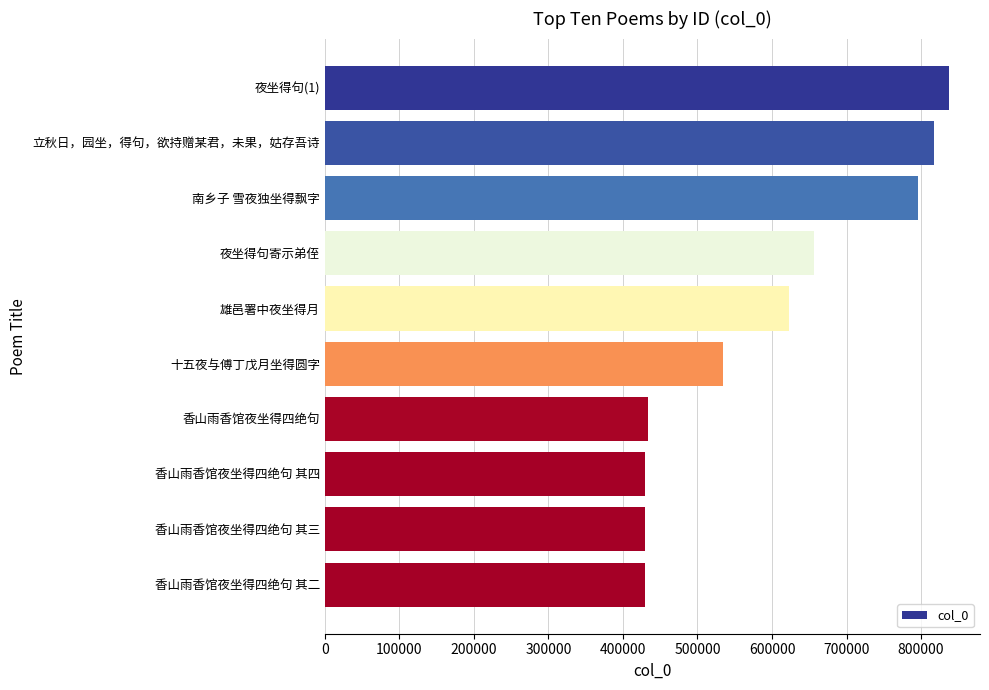

The value at 立秋日，园坐，得句，欲持赠某君，未果，姑存吾诗 is 817821. True or false?

True